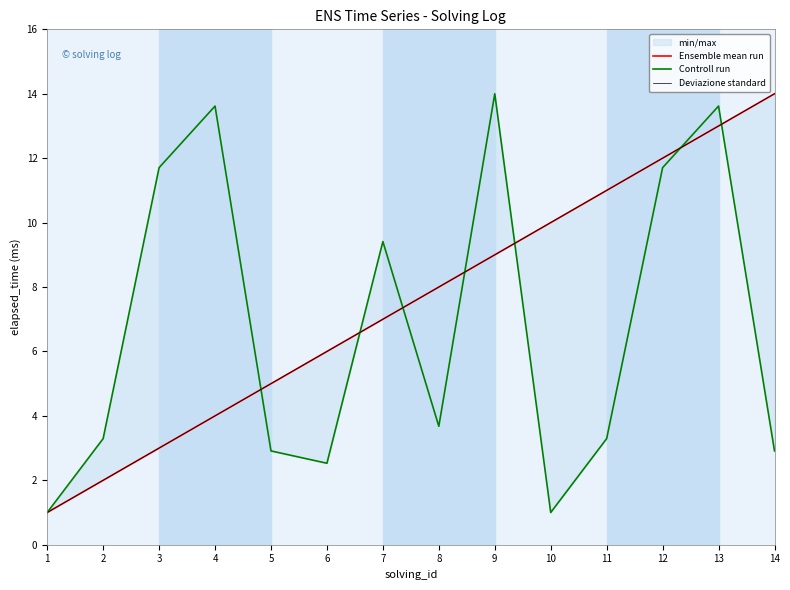

Which has a higher value, 7 or 5?

7